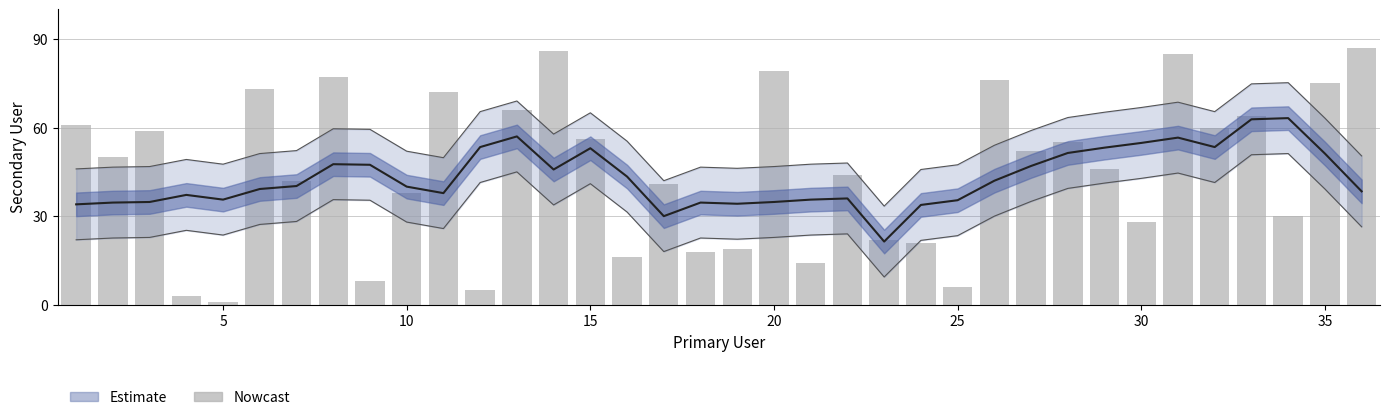

What is the difference between the second highest and second lowest values?

83